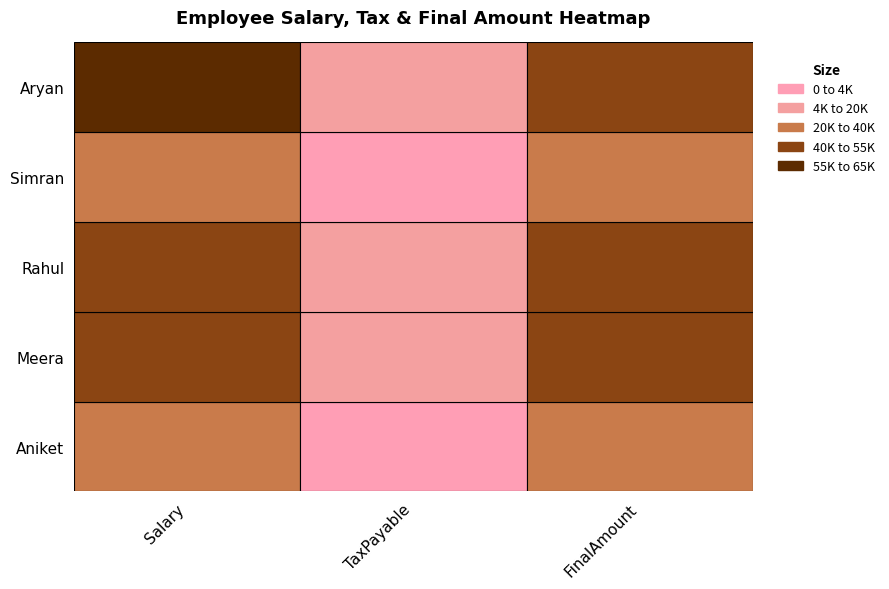

Reading left to right, list all the values displayed in this chart.

Aniket: 35000	3500	31500
Meera: 45000	4750	40250
Rahul: 52000	5900	46100
Simran: 39000	3900	35100
Aryan: 60000	7500	52500